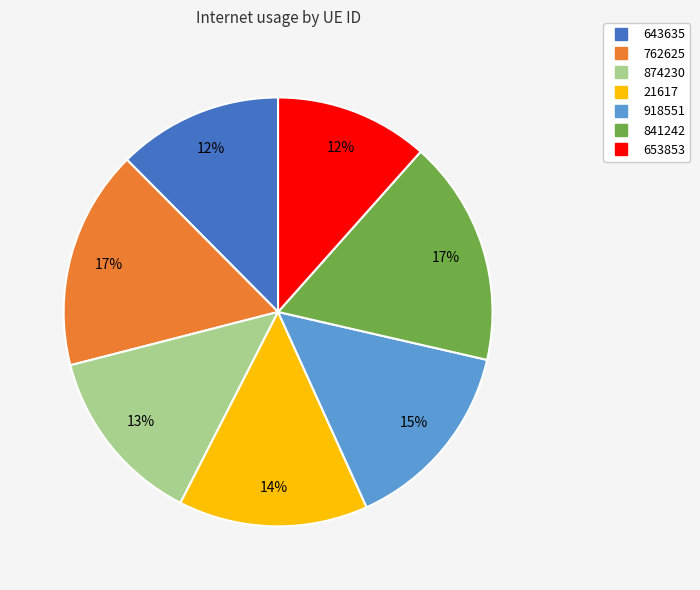

Which has a higher value, 841242 or 918551?

841242